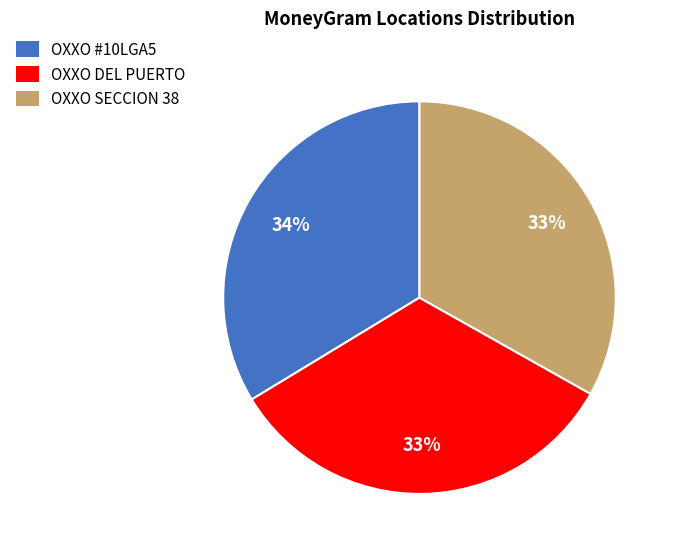

To the nearest percent, what is the difference between the largest and smallest slice percentages?

1%